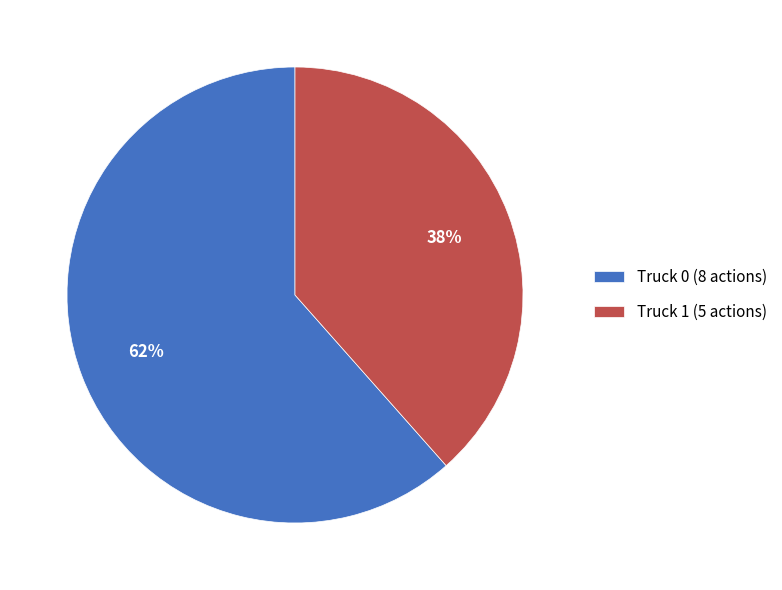

Which slice is the smallest?

Truck 1